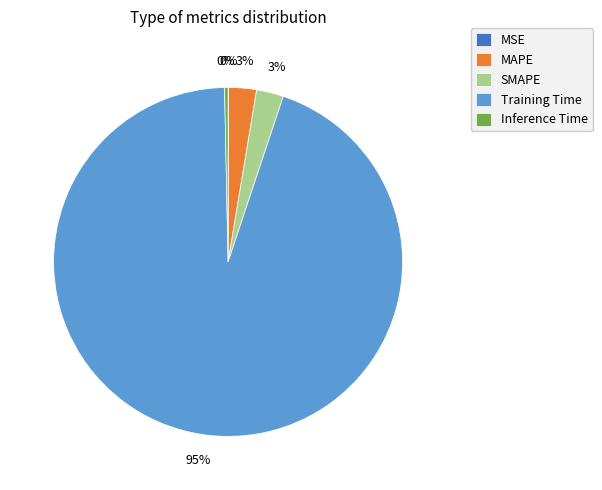

What is the largest slice in the pie chart?

Training Time